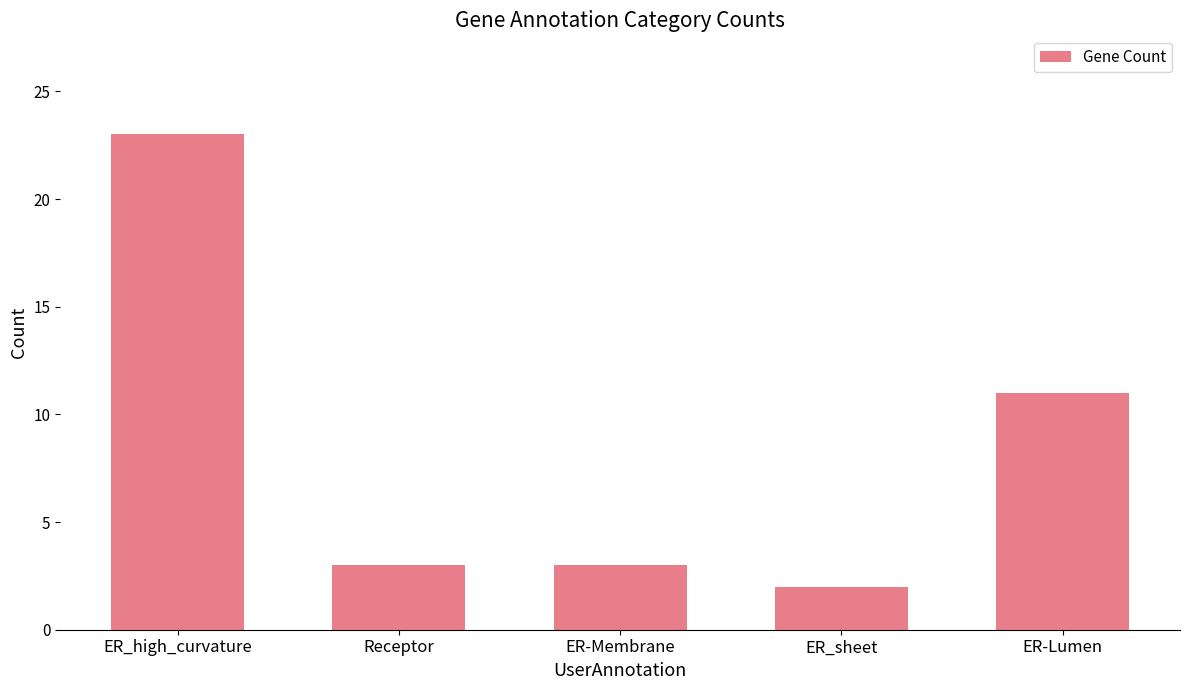

What is the change in value from ER_high_curvature to Receptor?

-20